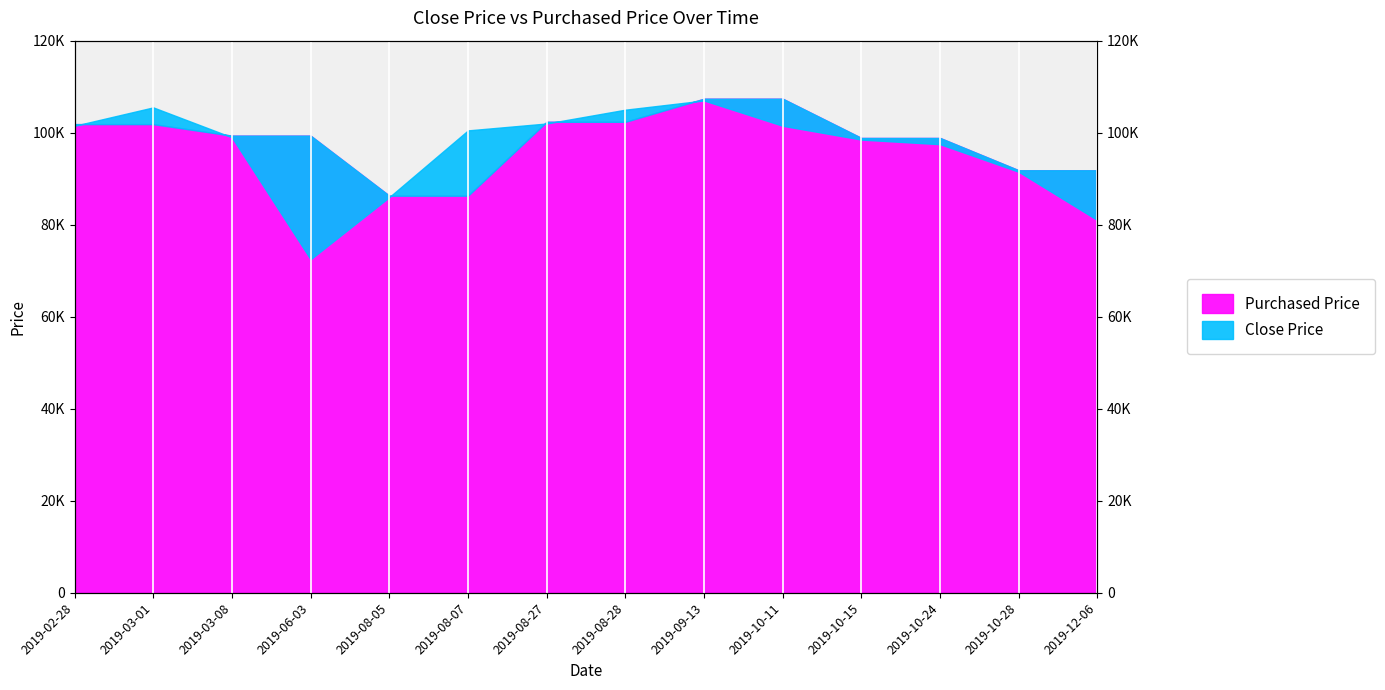

How many interior local peaks does the Close Price series have?

2